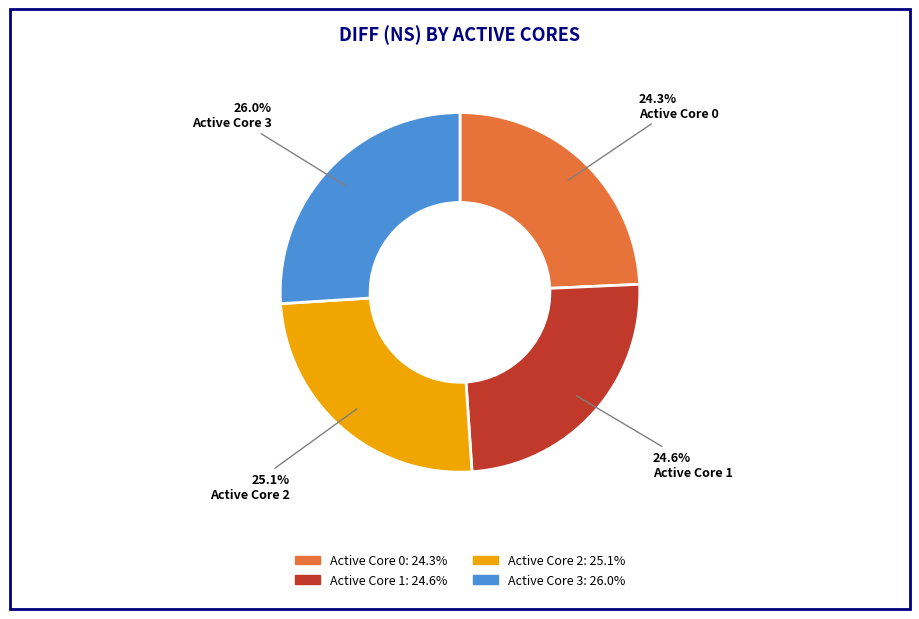

Does any single category account for the majority?

No